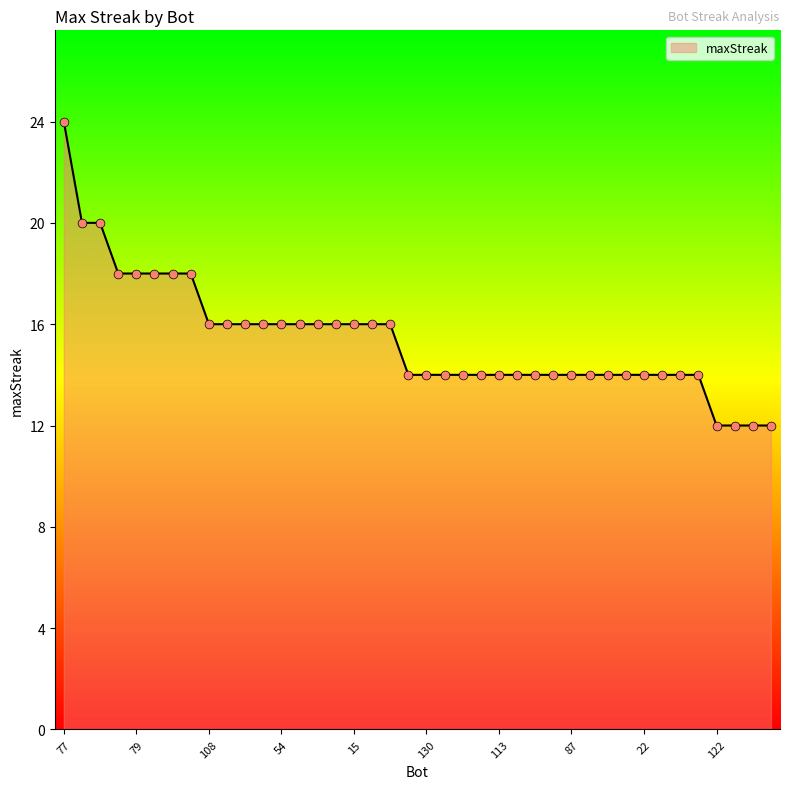

What is the difference between the maximum and minimum values?

12